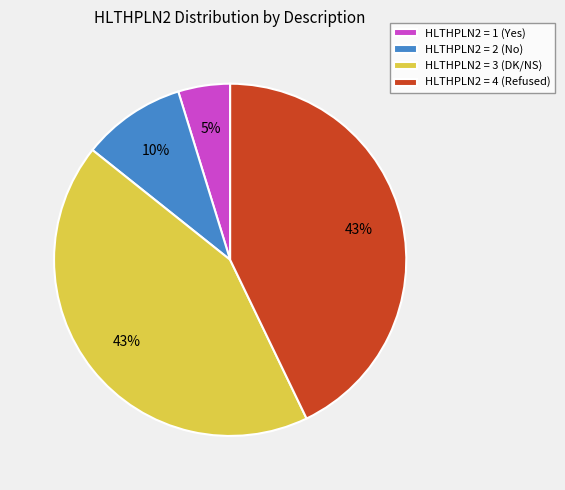

Is there a majority slice in this chart?

No